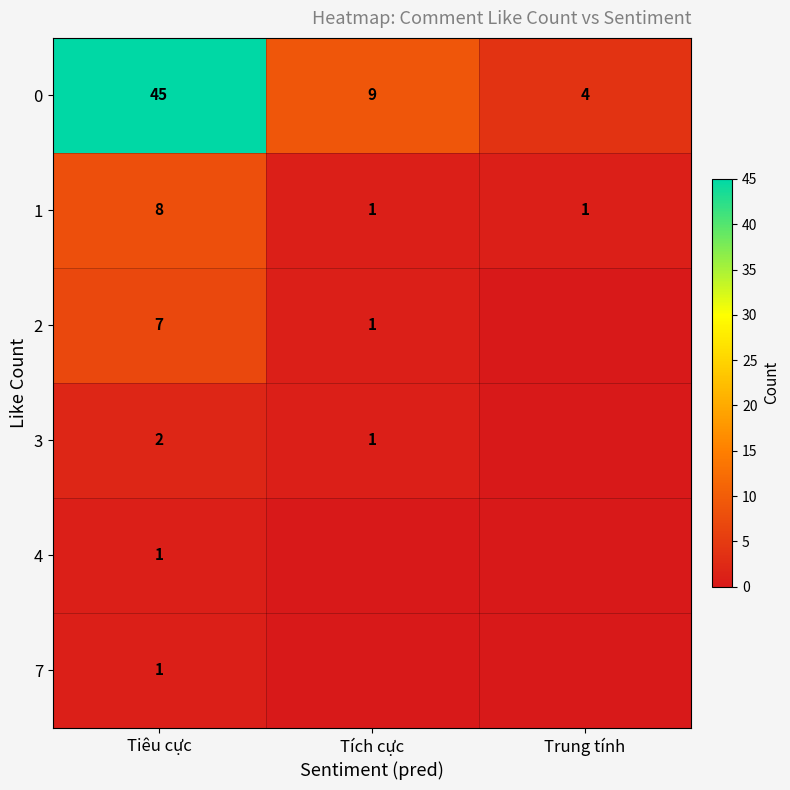

Is the value of 0 at Tích cực greater than the value of 2 at Tích cực?

Yes